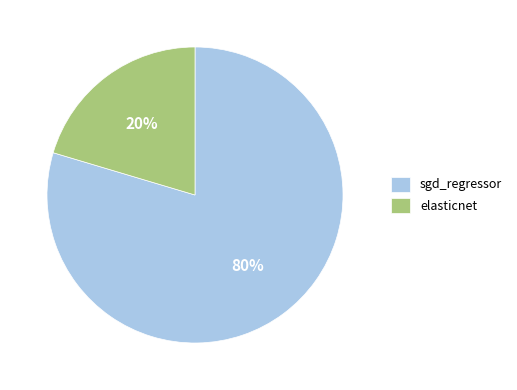

Which has a higher value, sgd_regressor or elasticnet?

sgd_regressor